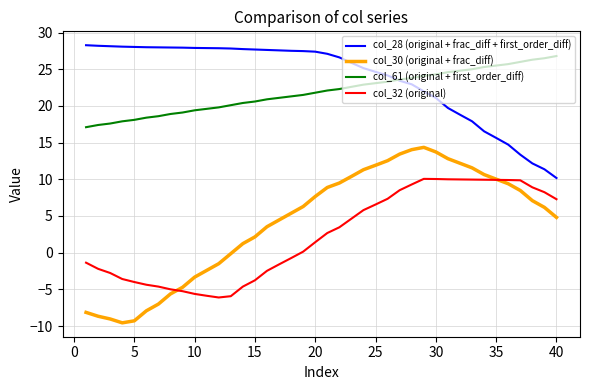

True or false: col_61 (original + first_order_diff) and col_32 (original) intersect in this chart.

False